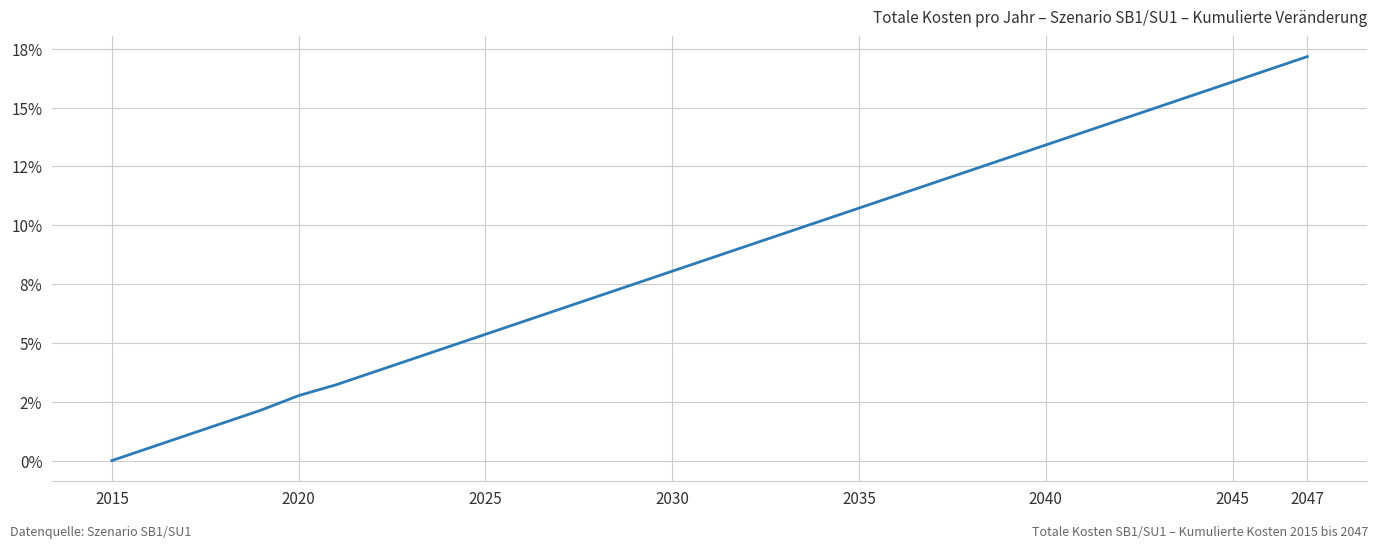

Is this an area chart (filled region under the line)?

No